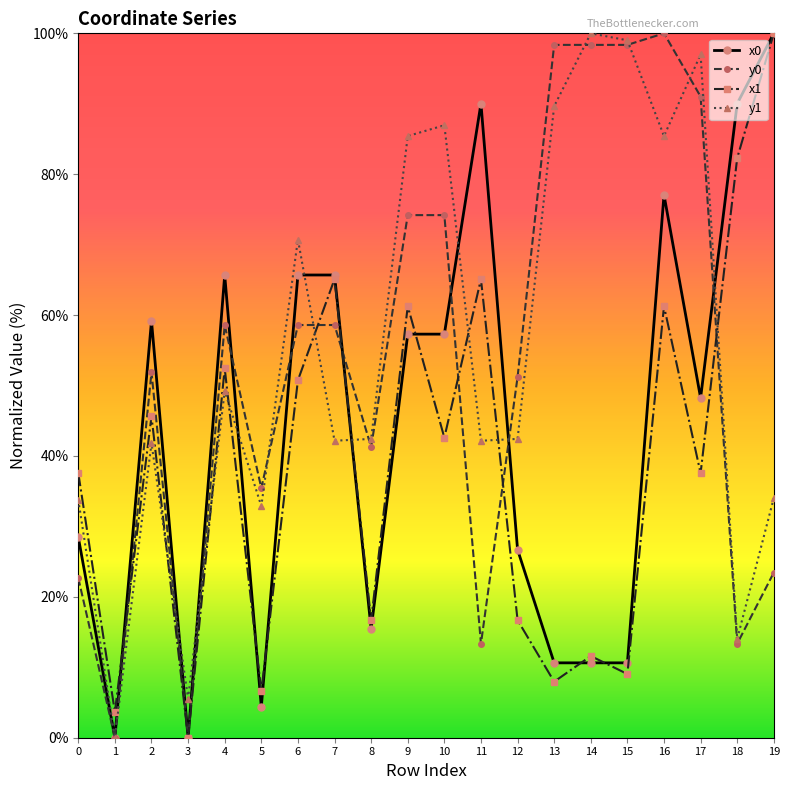

After their last crossing, which series has the higher values: x0 or y0?

x0